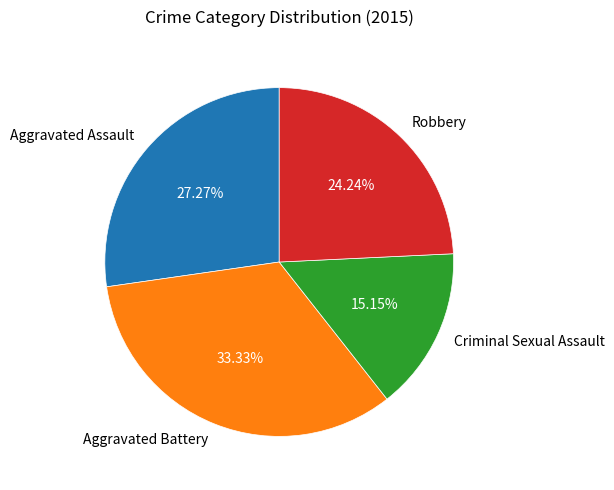

Rank the categories by value from highest to lowest.

Aggravated Battery, Aggravated Assault, Robbery, Criminal Sexual Assault